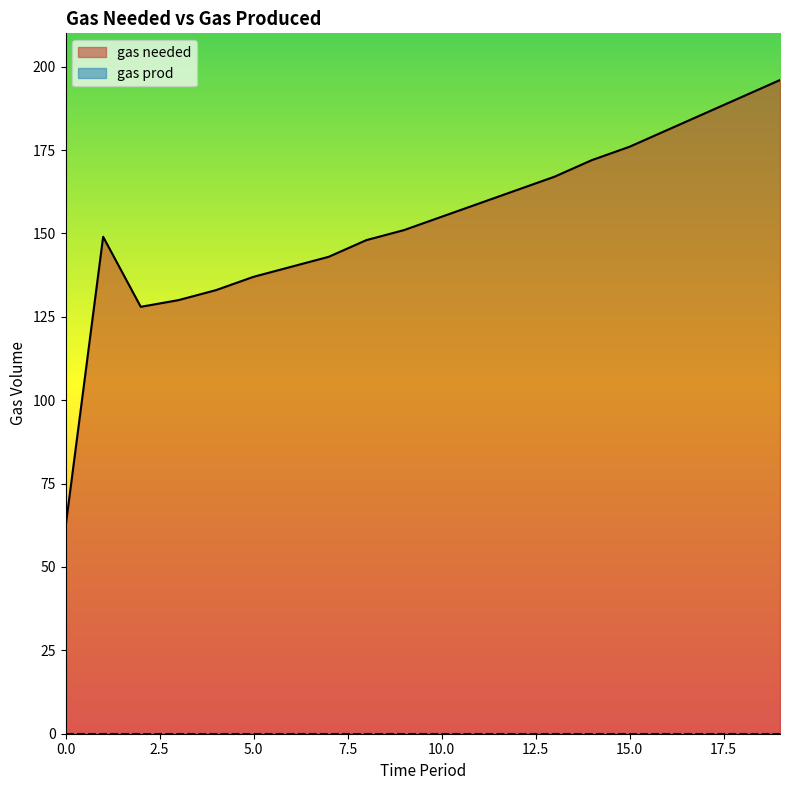

Where is the first local maximum?

1